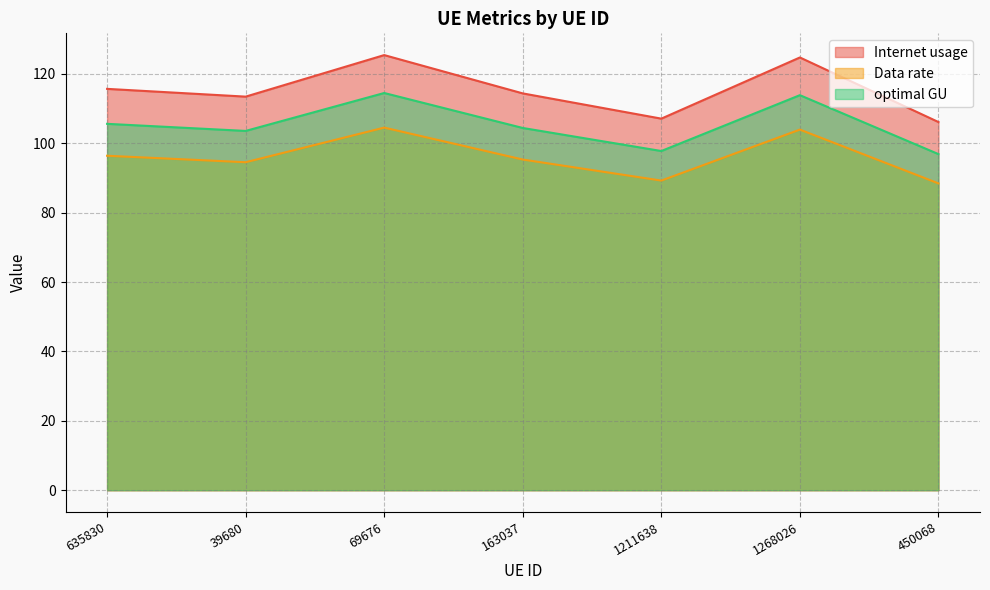

True or false: optimal GU and Internet usage cross at least once.

False